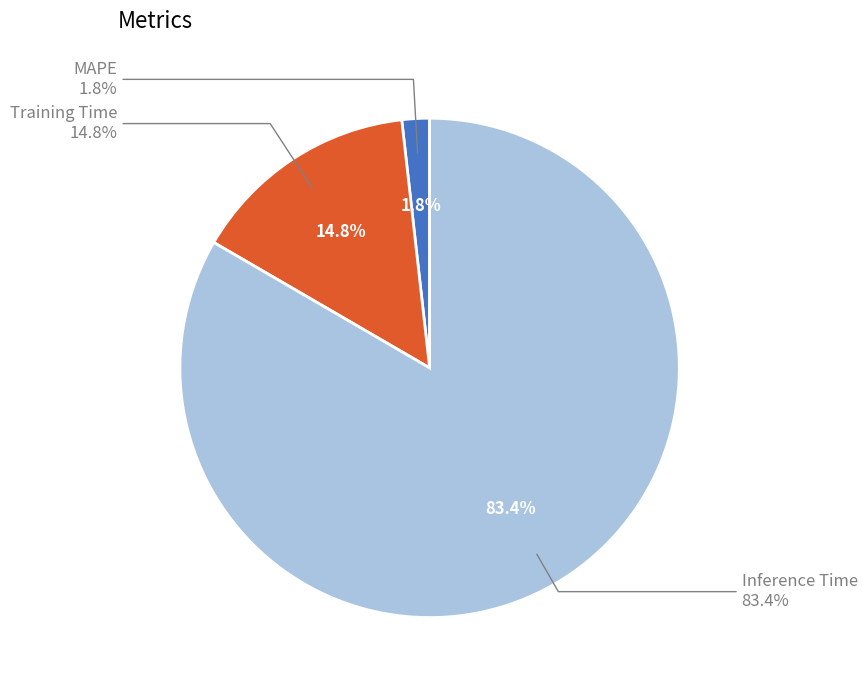

To the nearest percent, what portion does Training Time represent?

15%